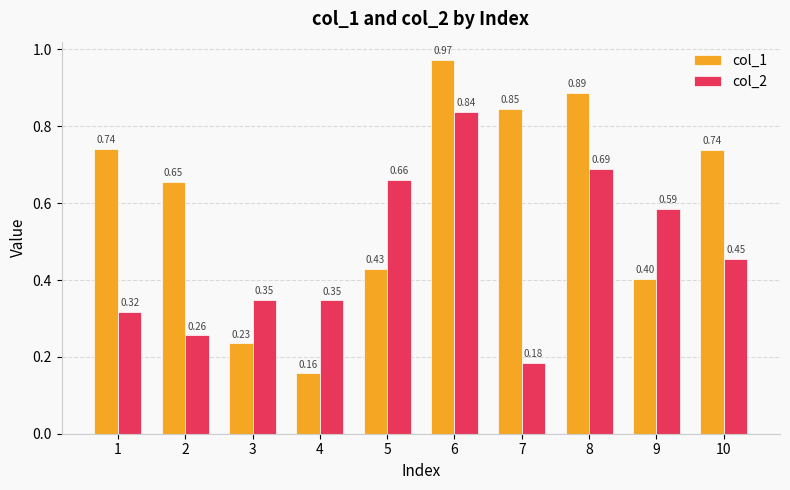

What is the sum of all col_2 values?

4.7